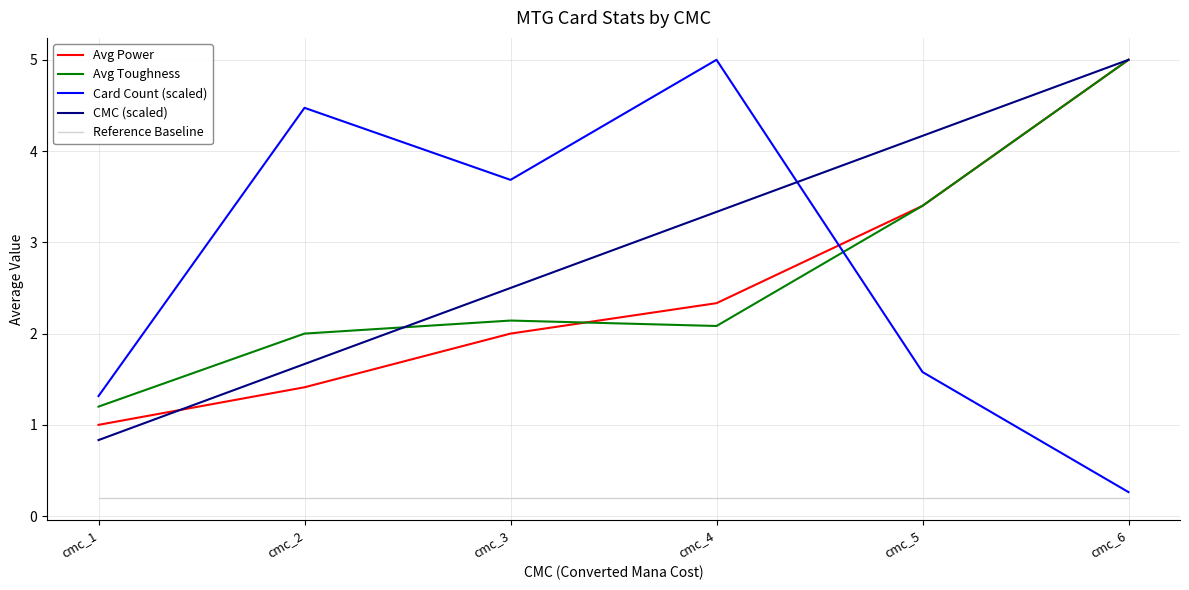

Where is Avg Toughness nearest to the value 3?

cmc_5